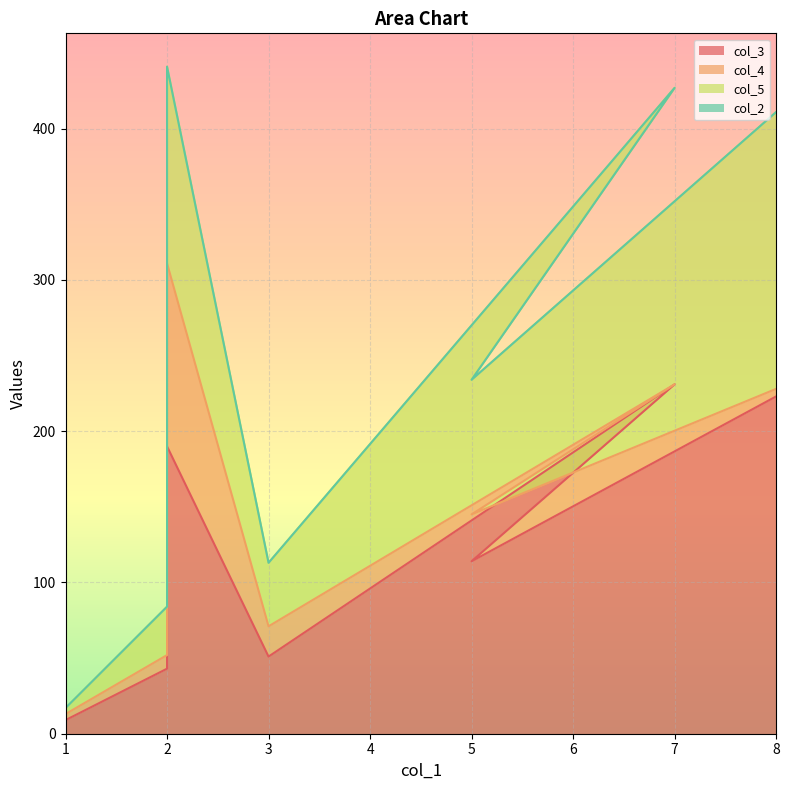

Which has a higher value, 8 or 5?

8